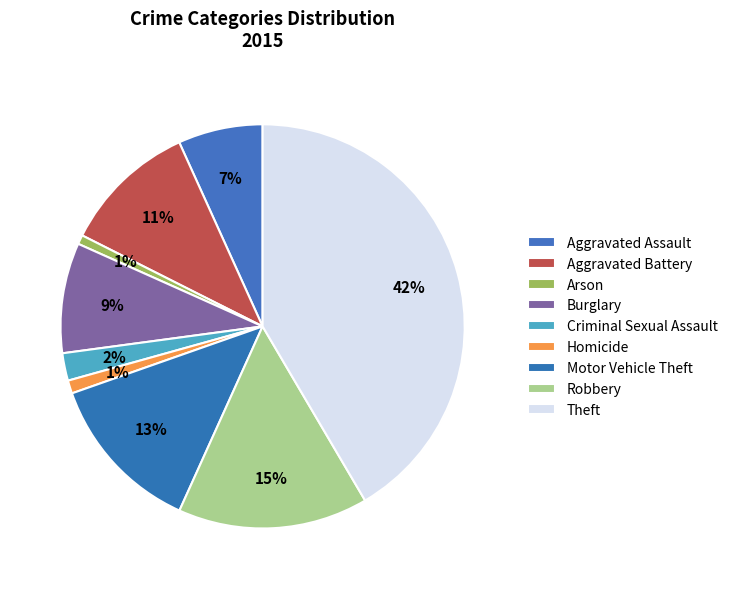

Rank the categories by value from lowest to highest.

Arson, Homicide, Criminal Sexual Assault, Aggravated Assault, Burglary, Aggravated Battery, Motor Vehicle Theft, Robbery, Theft